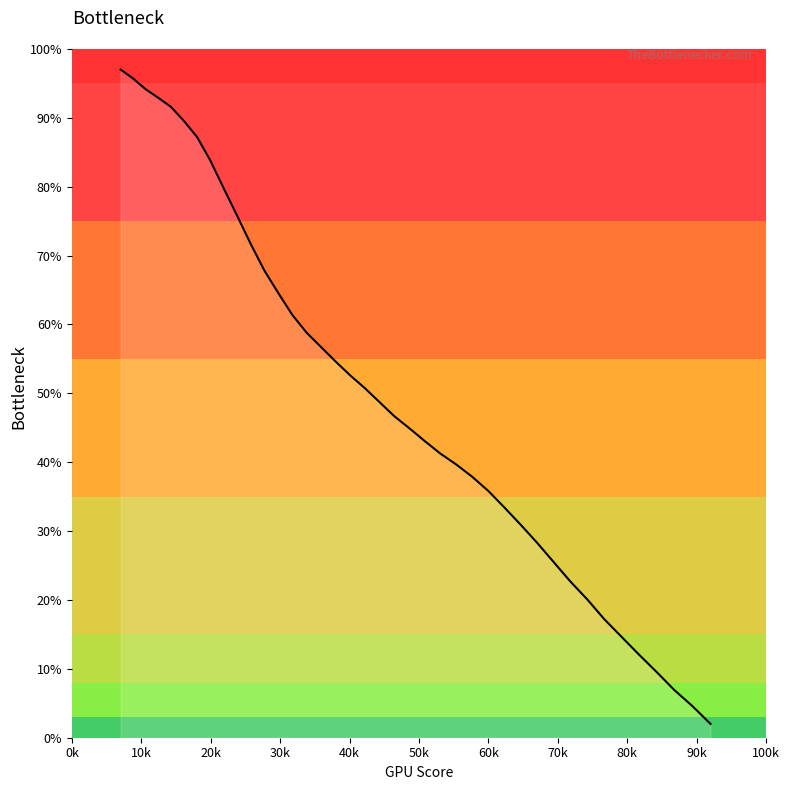

What is the greatest value displayed?

97.0